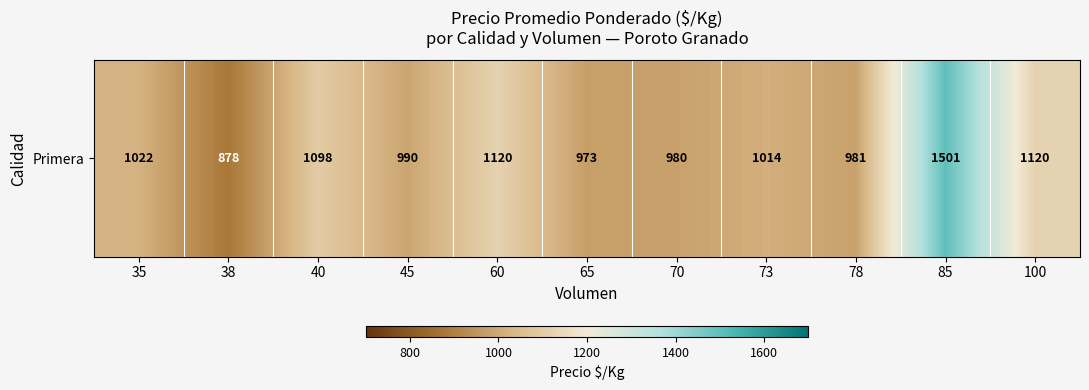

Reading left to right, extract all data points from this chart.

35=1022.5	38=878.3	40=1097.8	45=989.7	60=1120.0	65=973.2	70=980.0	73=1013.9	78=981.0	85=1501.0	100=1120.0